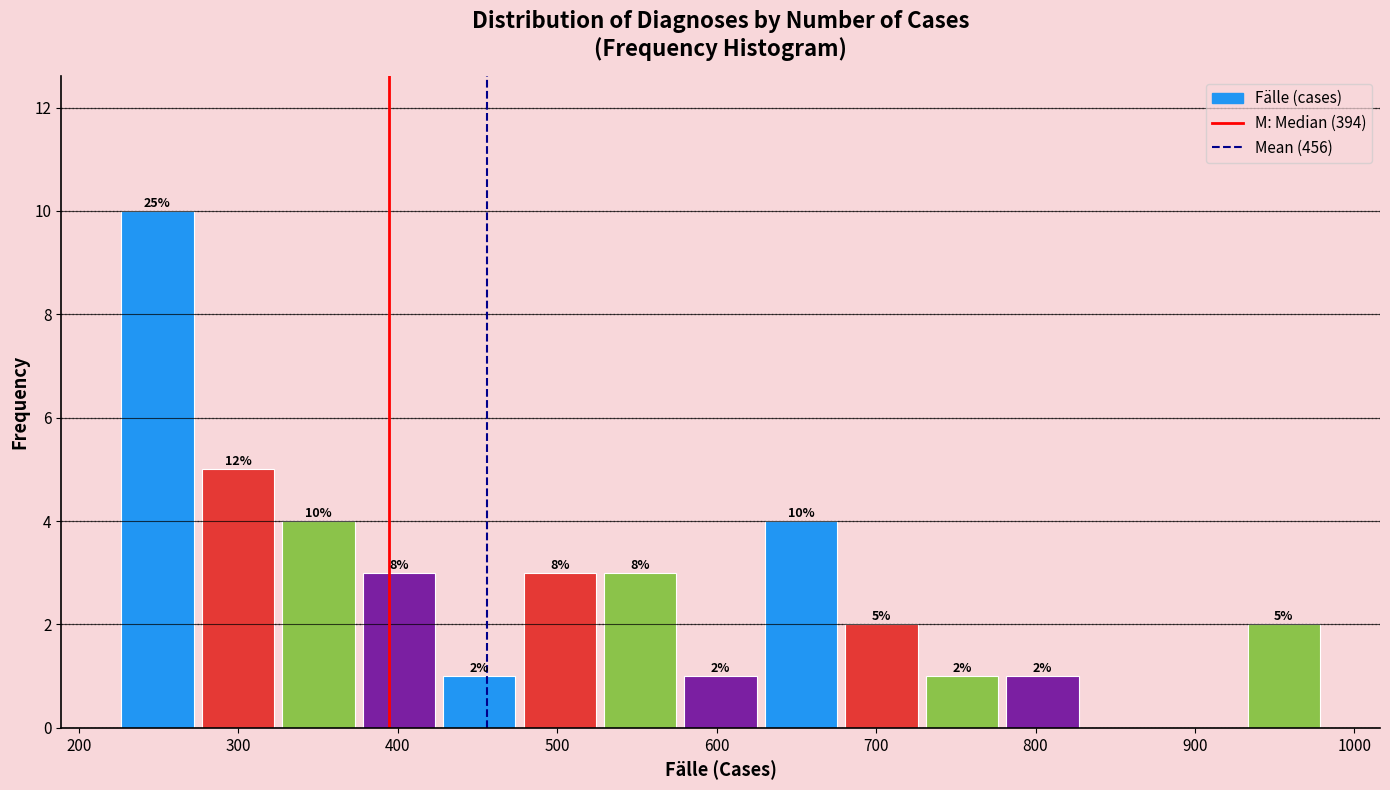

Over which range of the x-axis is the bar tallest?

220 to 270